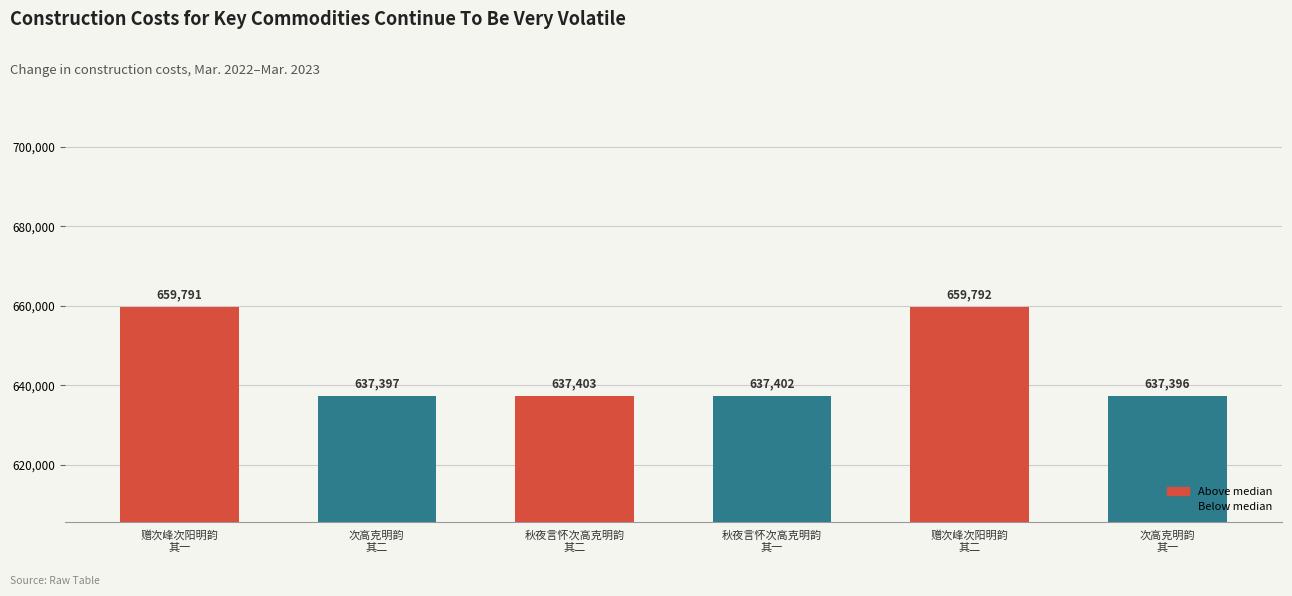

What is the label of the 1st bar from the left?

赠次峰次阳明韵
其一